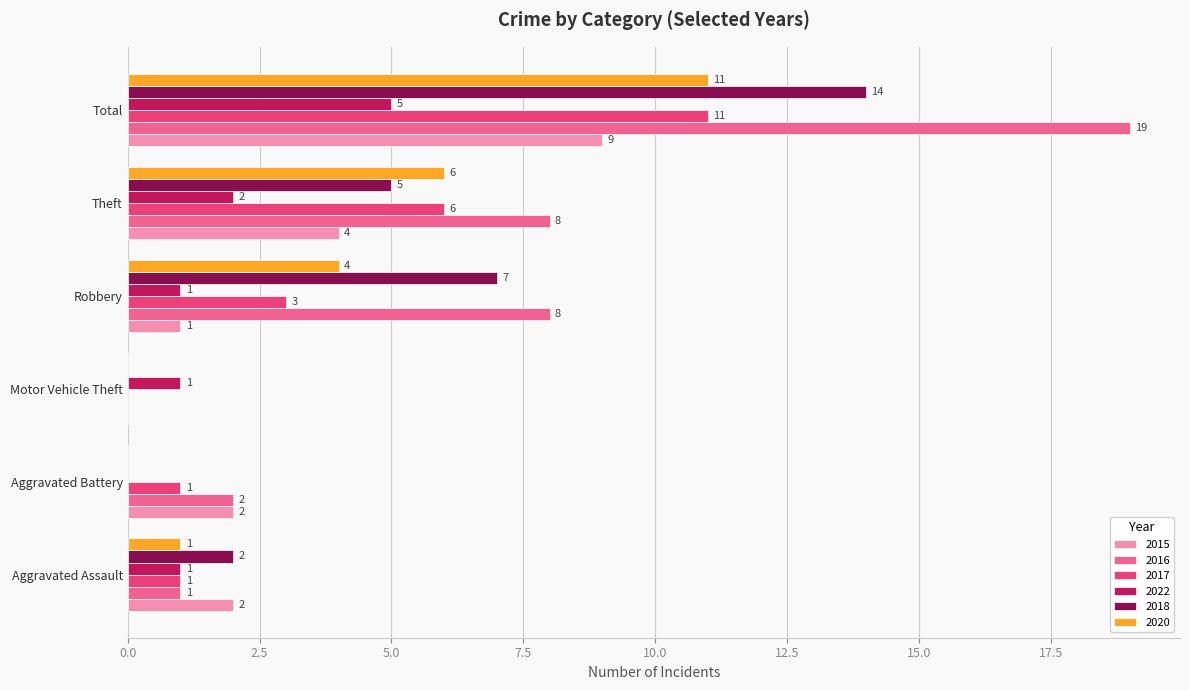

At which category is the sum across all series the highest?

Total